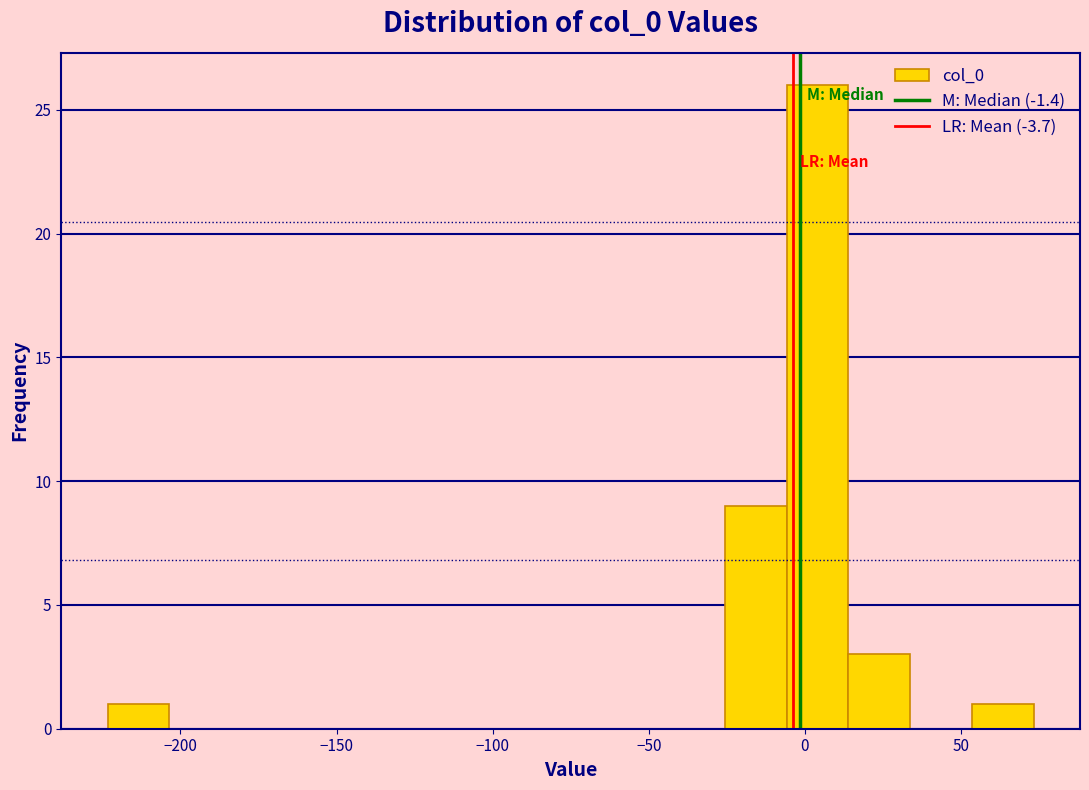

Around what value on the x-axis is the tallest bar? Give the approximate position of its centre, as read against the axis.

5